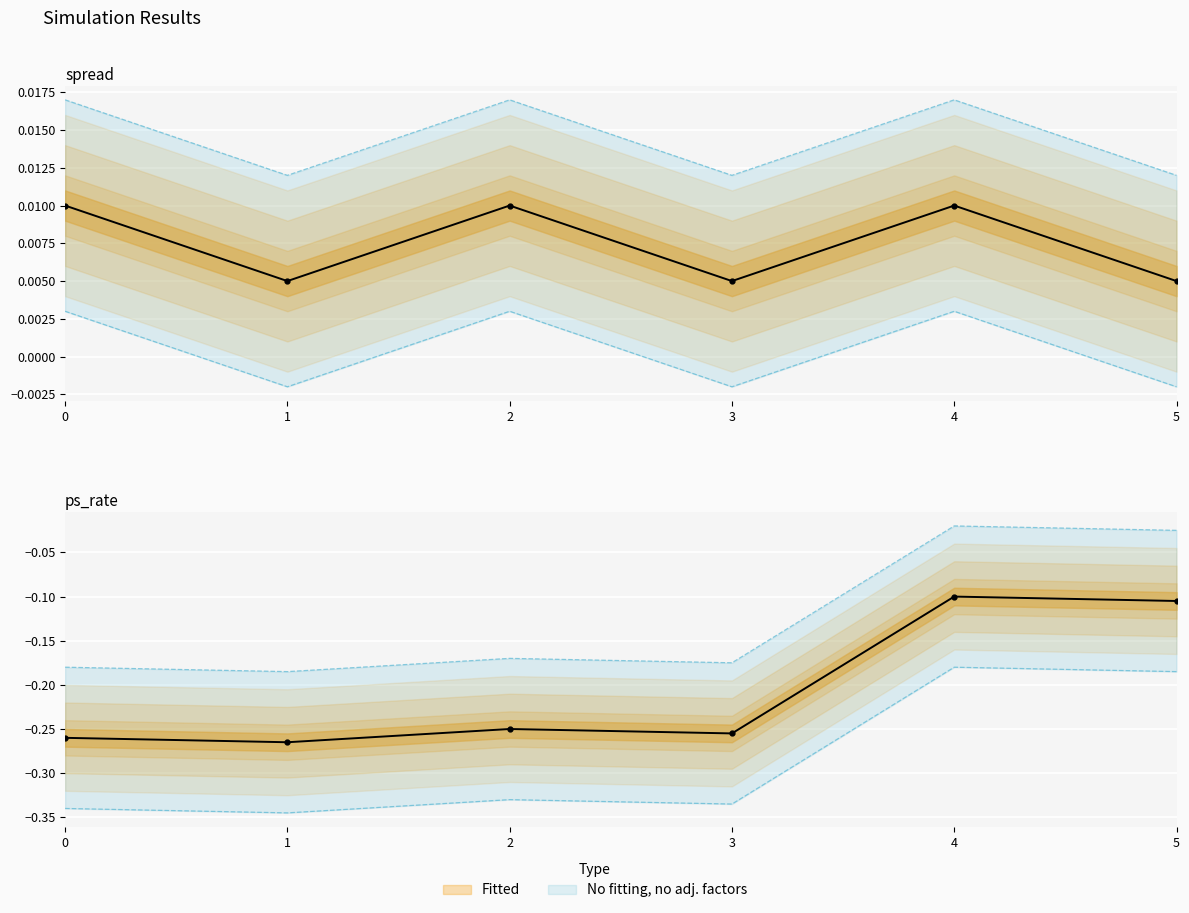

Between 2 and 3, which series saw the biggest shift?

ps_rate